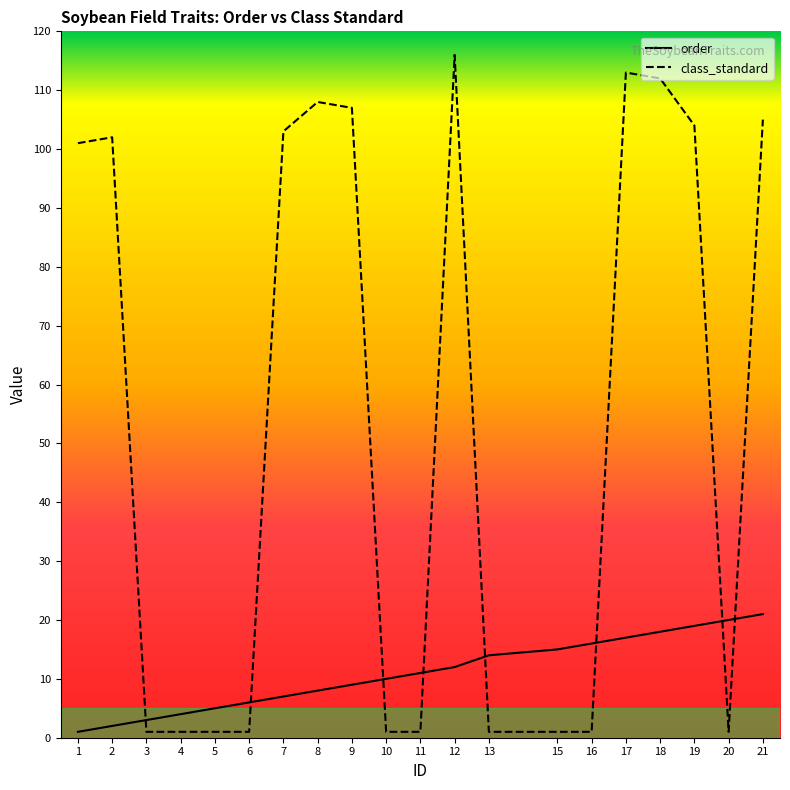

What are all the series names shown in the legend?

order, class_standard